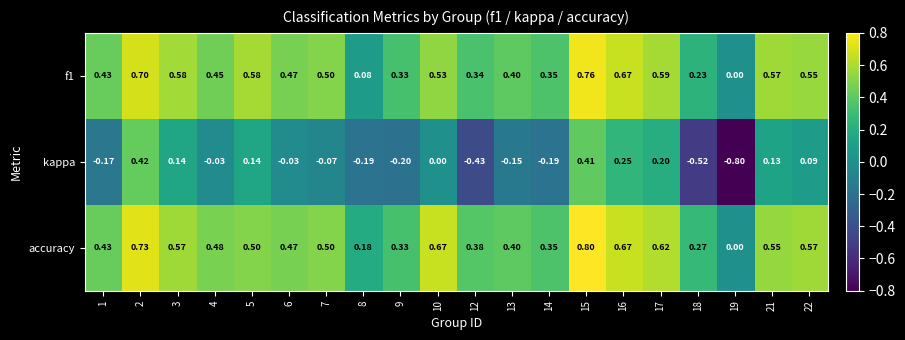

Which series has the largest range (max minus min)?

kappa